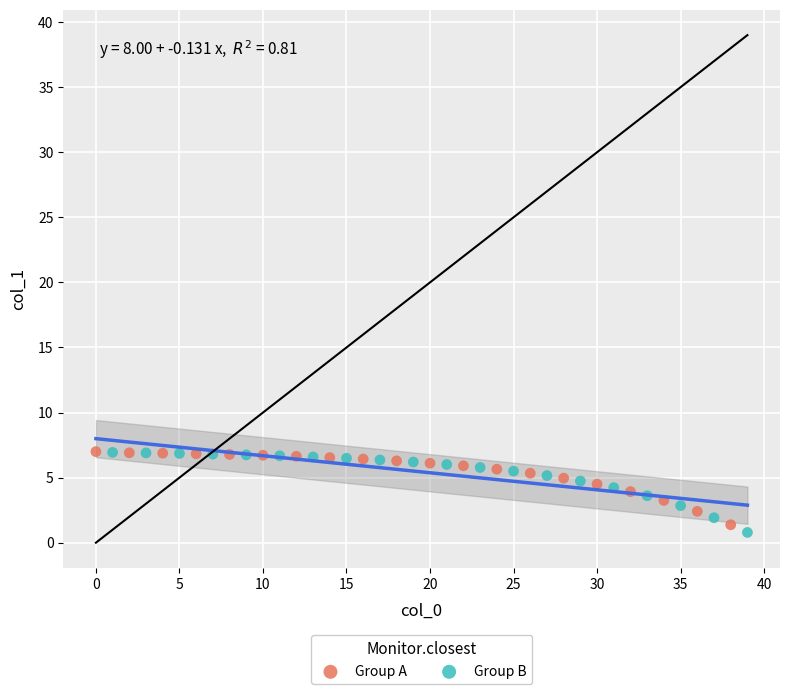

Which series has the widest spread of Y values?

Group B